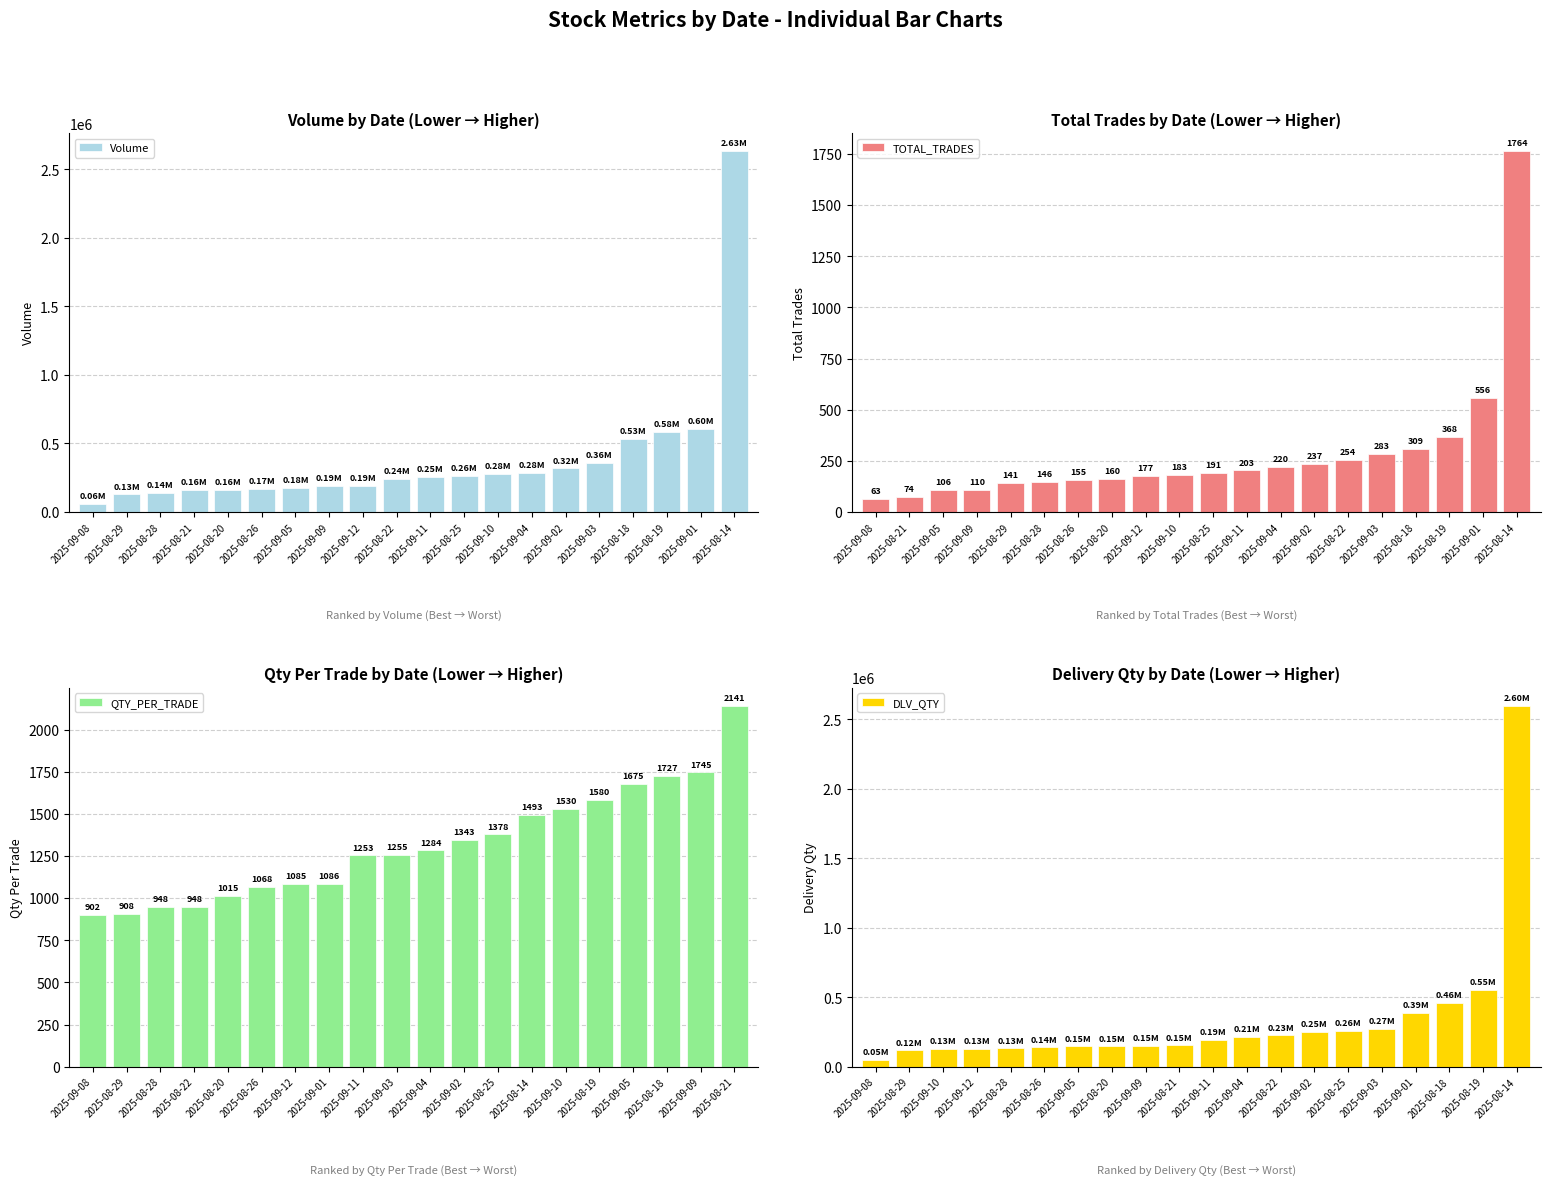

Reading left to right, list all the values displayed in this chart.

Volume: 56800.0	128000.0	138400.0	158400.0	162400.0	165600.0	177600.0	192000.0	192000.0	240800.0	254400.0	263200.0	280000.0	282400.0	318400.0	355200.0	533600.0	581600.0	604000.0	2632800.0
TOTAL_TRADES: 63.0	74.0	106.0	110.0	141.0	146.0	155.0	160.0	177.0	183.0	191.0	203.0	220.0	237.0	254.0	283.0	309.0	368.0	556.0	1764.0
QTY_PER_TRADE: 901.6	907.8	948.0	948.0	1015.0	1068.4	1084.8	1086.3	1253.2	1255.1	1283.6	1343.5	1378.0	1492.5	1530.0	1580.4	1675.5	1726.9	1745.5	2140.5
DLV_QTY: 48800.0	117600.0	128000.0	128800.0	132000.0	139200.0	146400.0	146400.0	151200.0	154400.0	194400.0	212000.0	225600.0	250400.0	256800.0	272800.0	388800.0	460800.0	552000.0	2596800.0